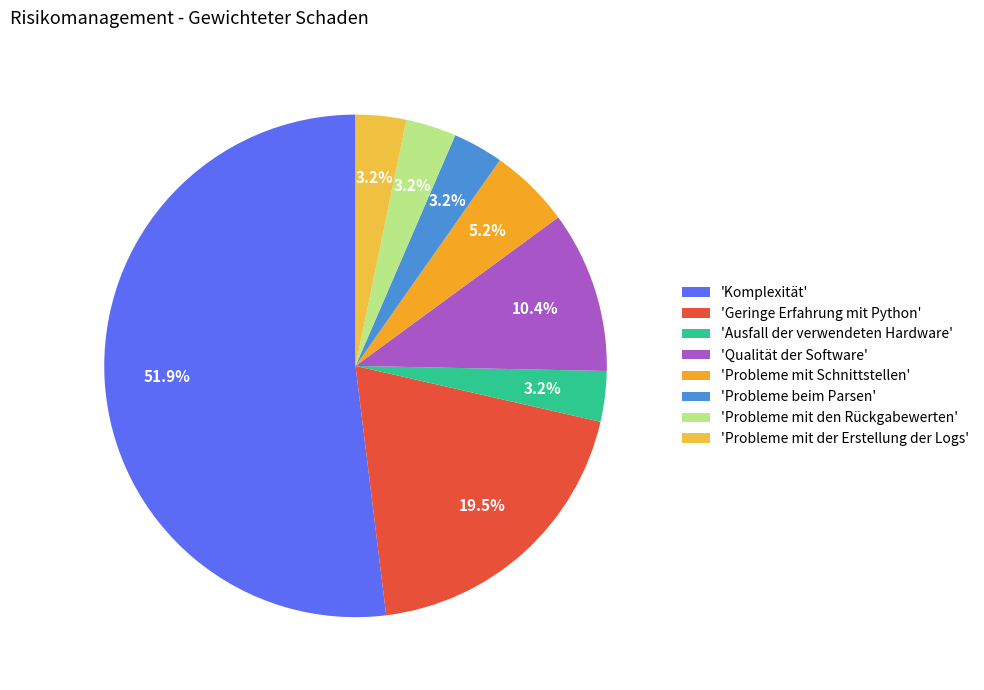

How many segments does this pie chart have?

8